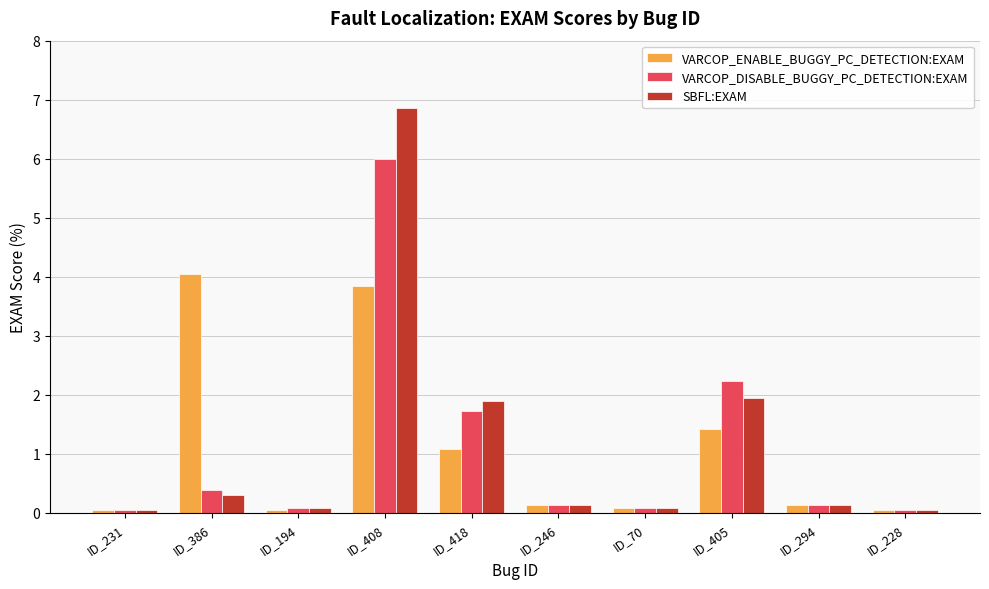

At which category does the chart reach its peak across all series?

ID_408